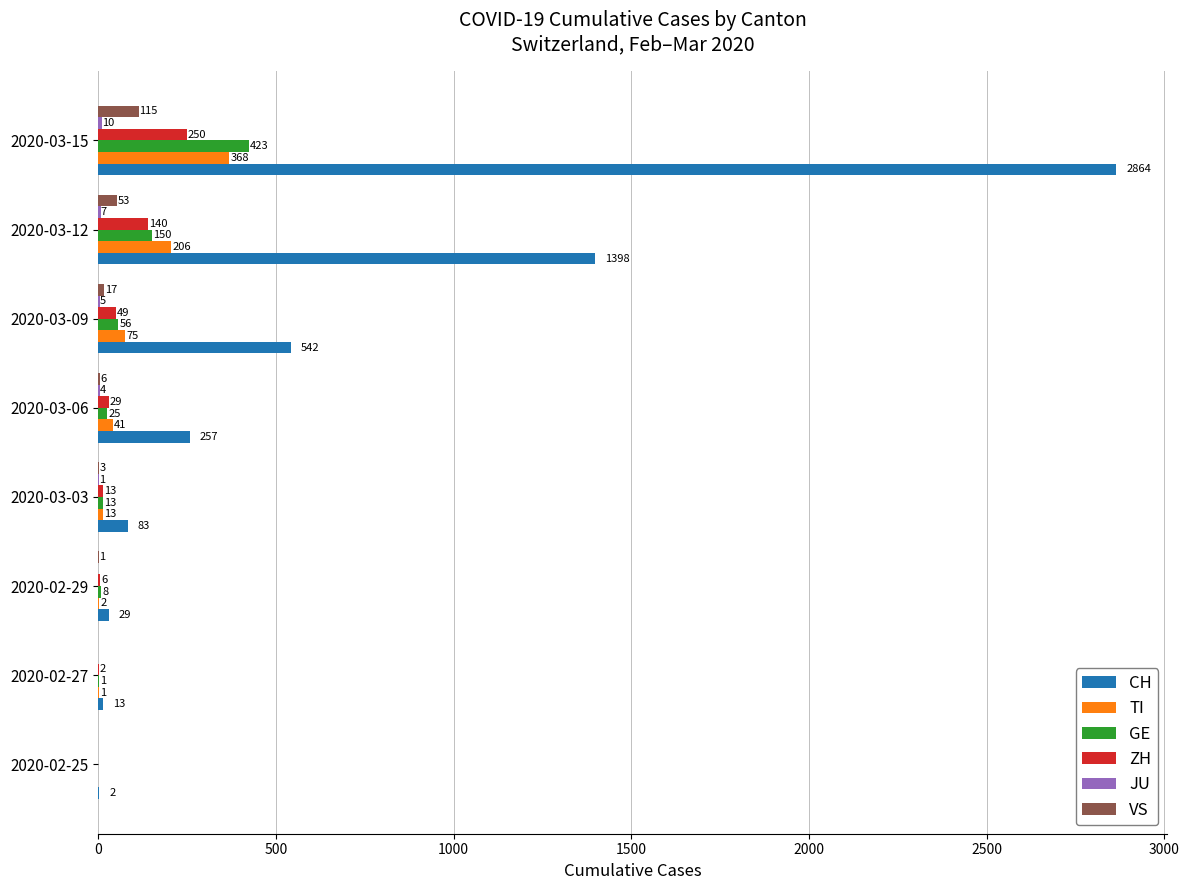

The value of GE at 2020-03-15 is 423. True or false?

True